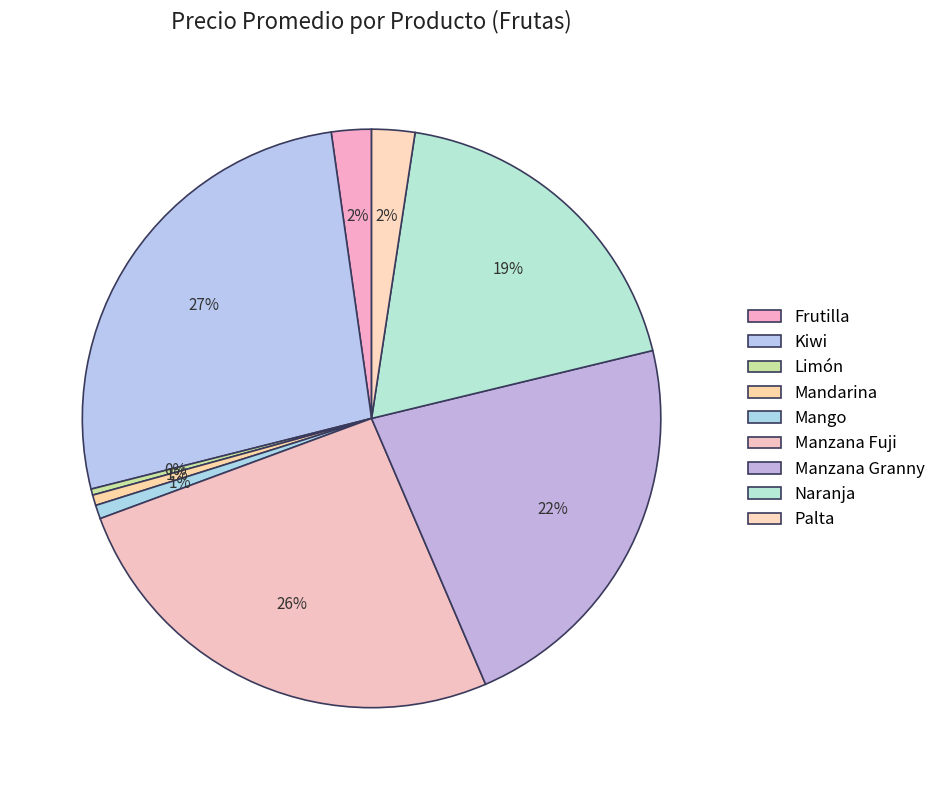

Count the number of slices in the pie.

9